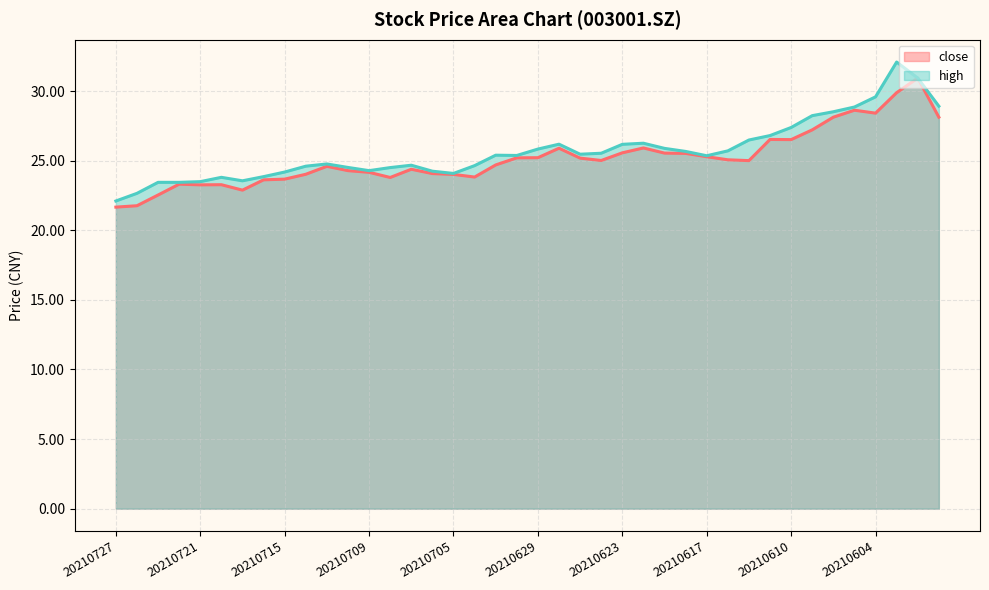

How many distinct data groups are displayed?

2